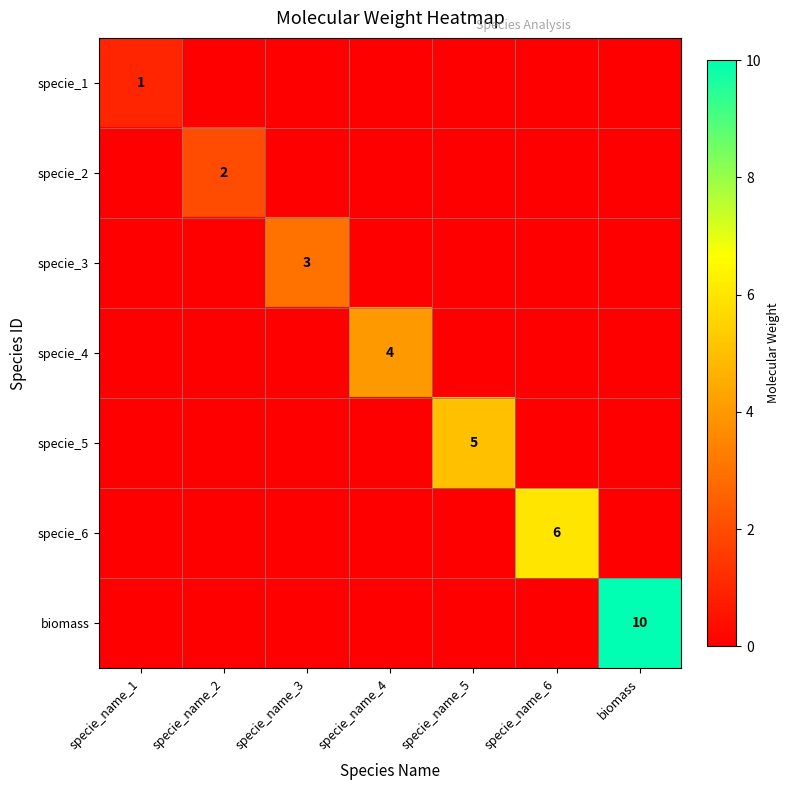

Is the value of specie_3 at specie_name_3 greater than the value of specie_6 at specie_name_6?

No